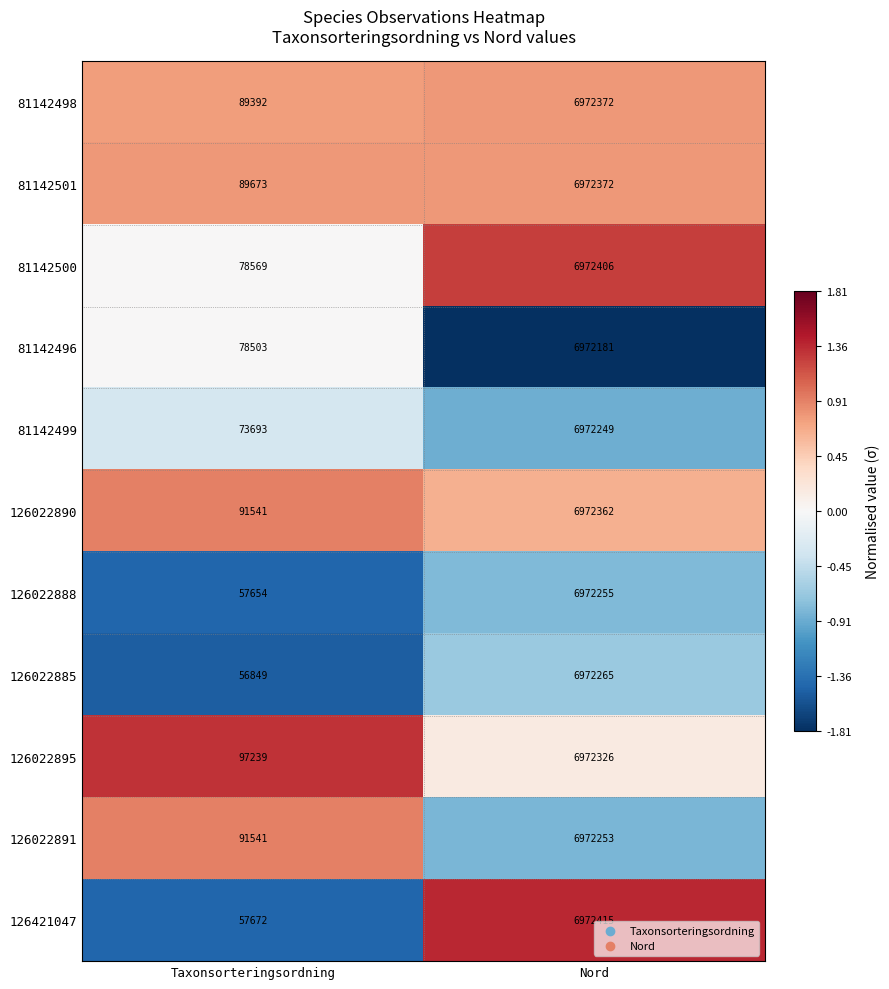

Which series has the widest spread of values?

126022885